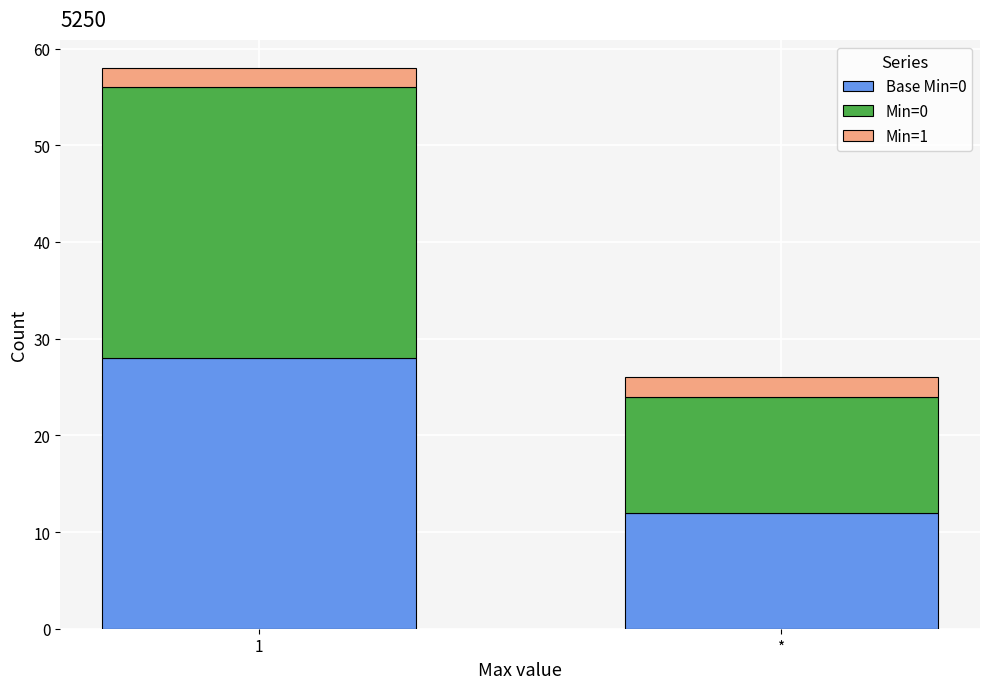

What are all the series names shown in the legend?

Base Min=0, Min=0, Min=1